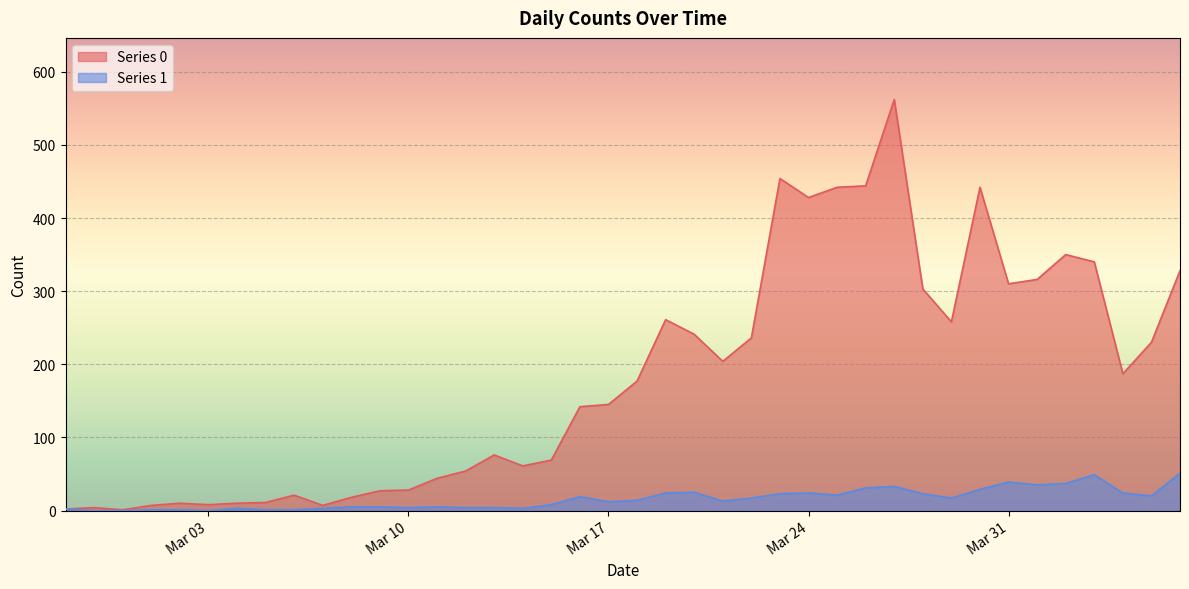

Which category has the highest value in the Series 1 series?

2020-04-06